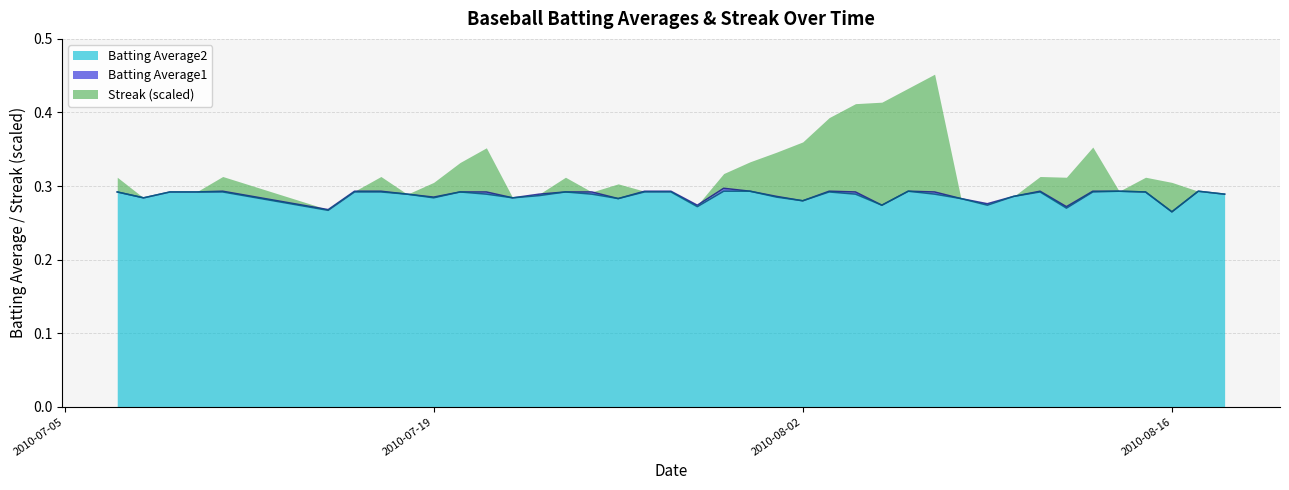

Count the Batting Average1 values in the range 0 to 1.

40